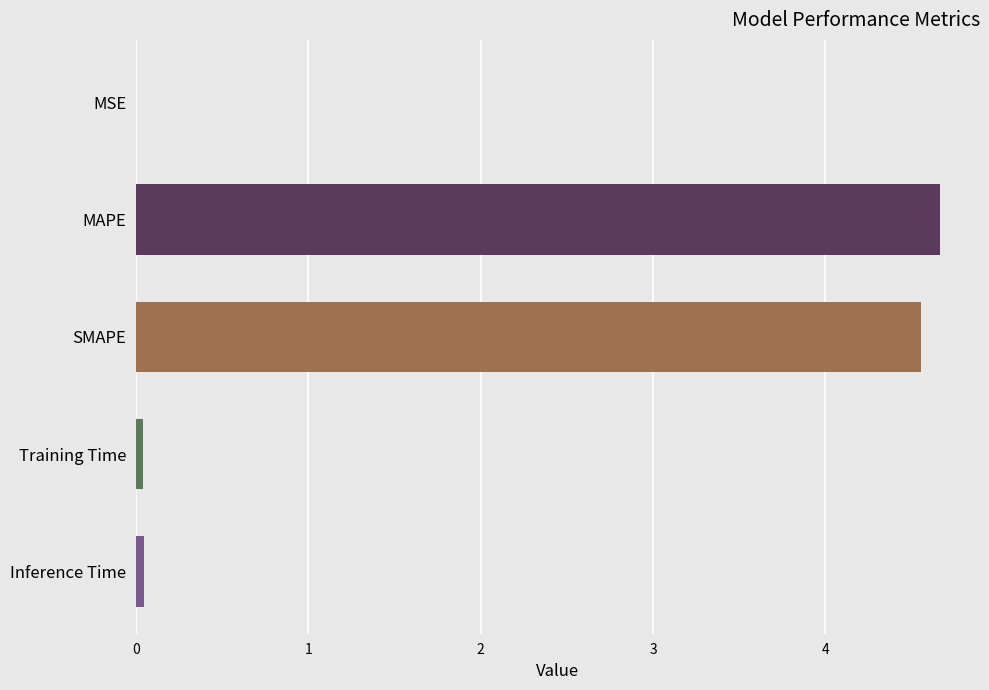

Read the value at SMAPE.

4.6